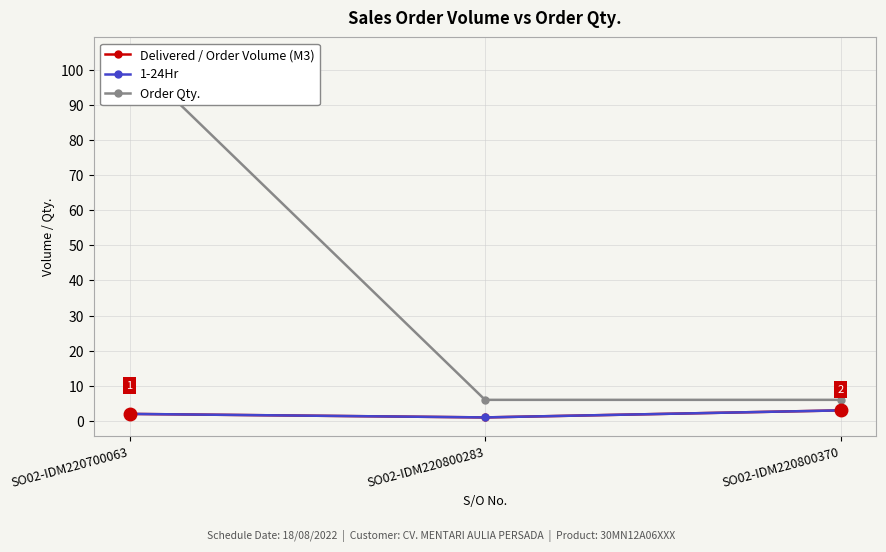

The value of 1-24Hr at SO02-IDM220800283 is 1. True or false?

True